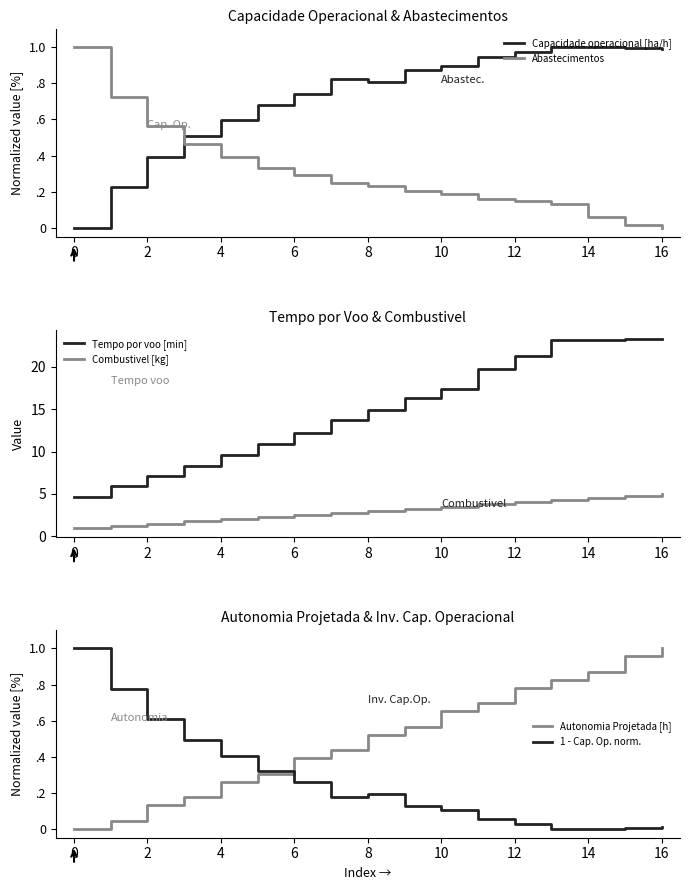

What is the lowest value of the Combustivel [kg] series?

1.0